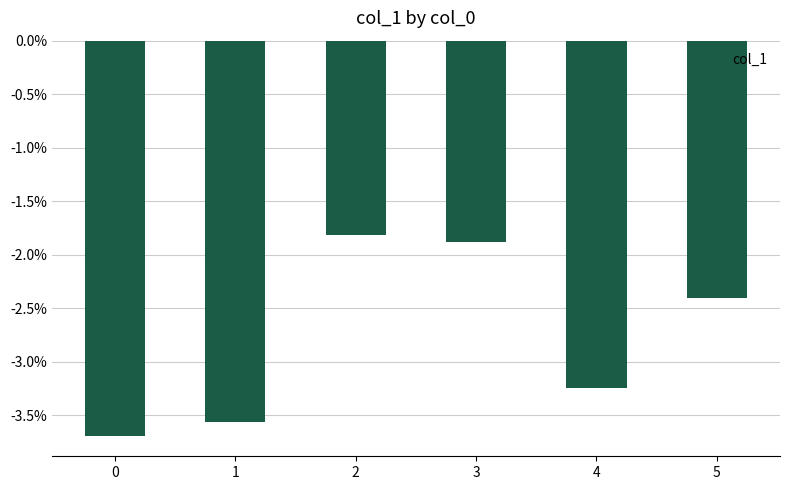

Are the bars horizontal?

No